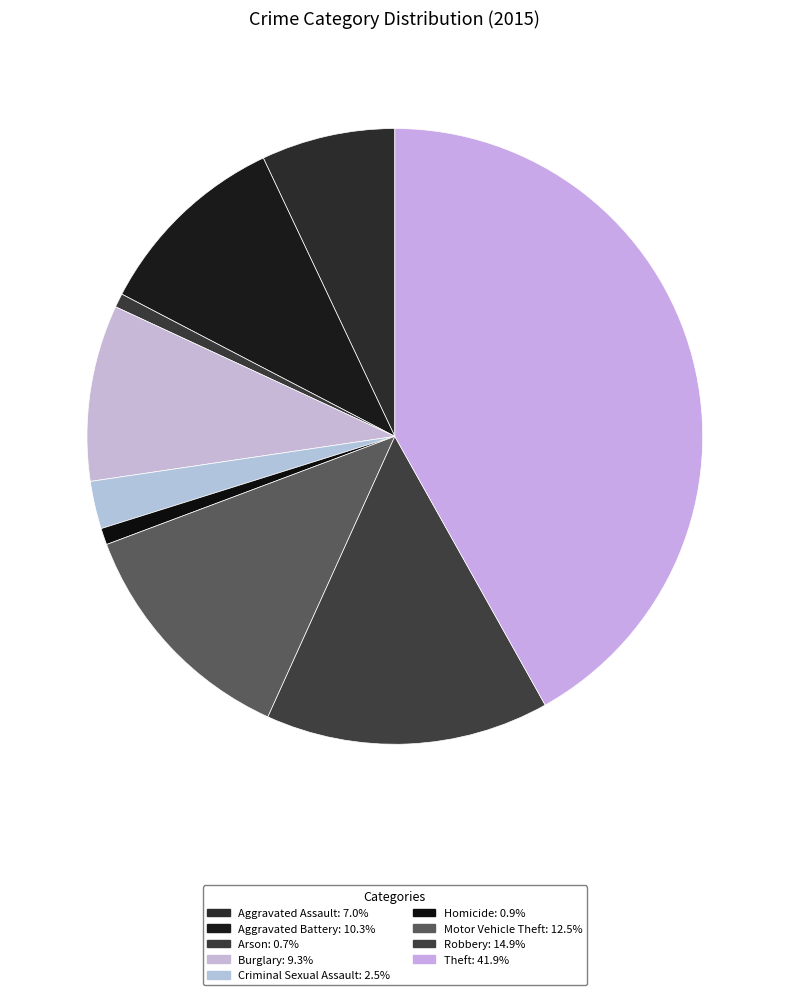

Is there a majority slice in this chart?

No